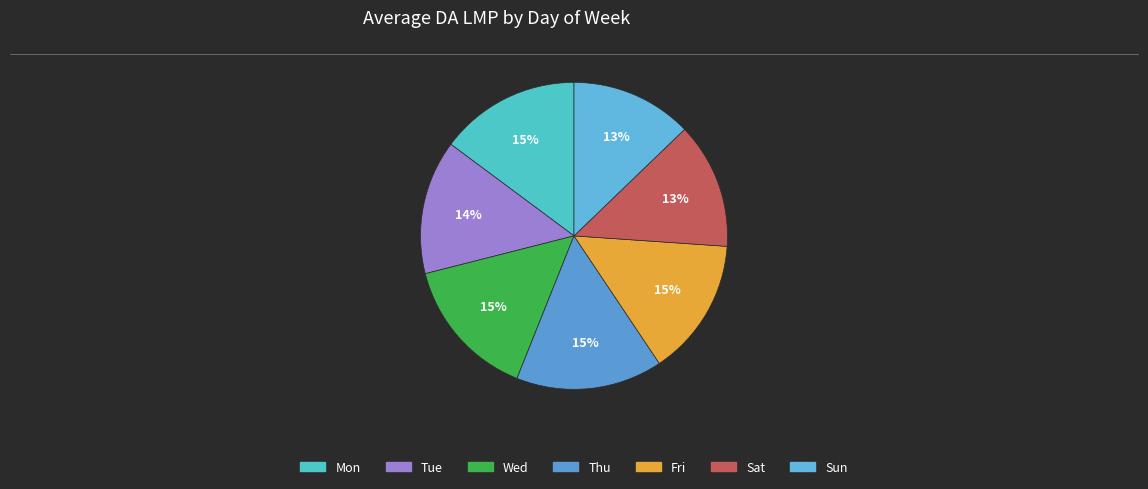

To the nearest percent, what is the average slice percentage?

14%